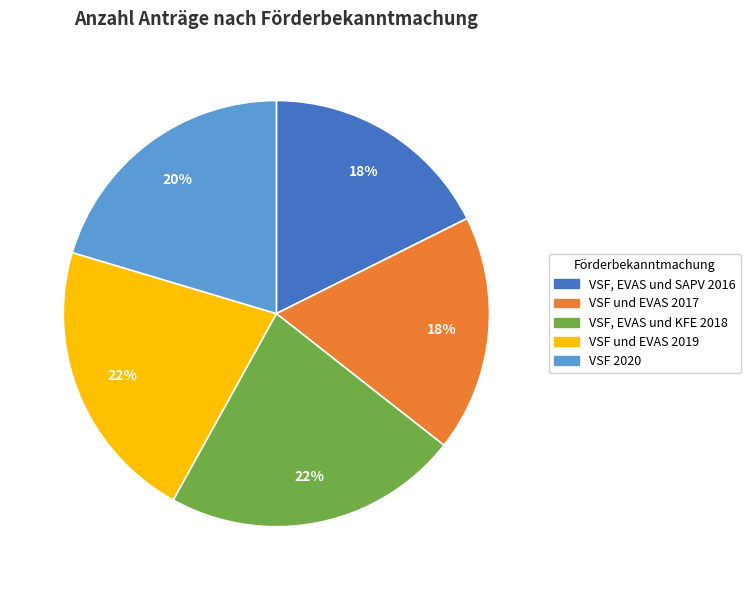

Which has a higher value, VSF und EVAS 2019 or VSF und EVAS 2017?

VSF und EVAS 2019